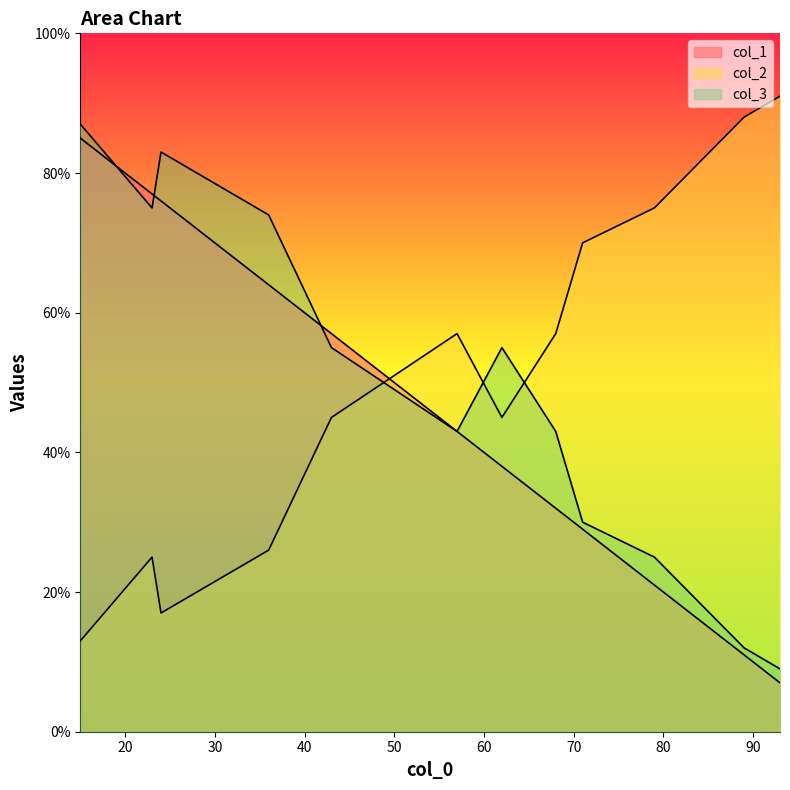

What is the minimum value for col_1?

7